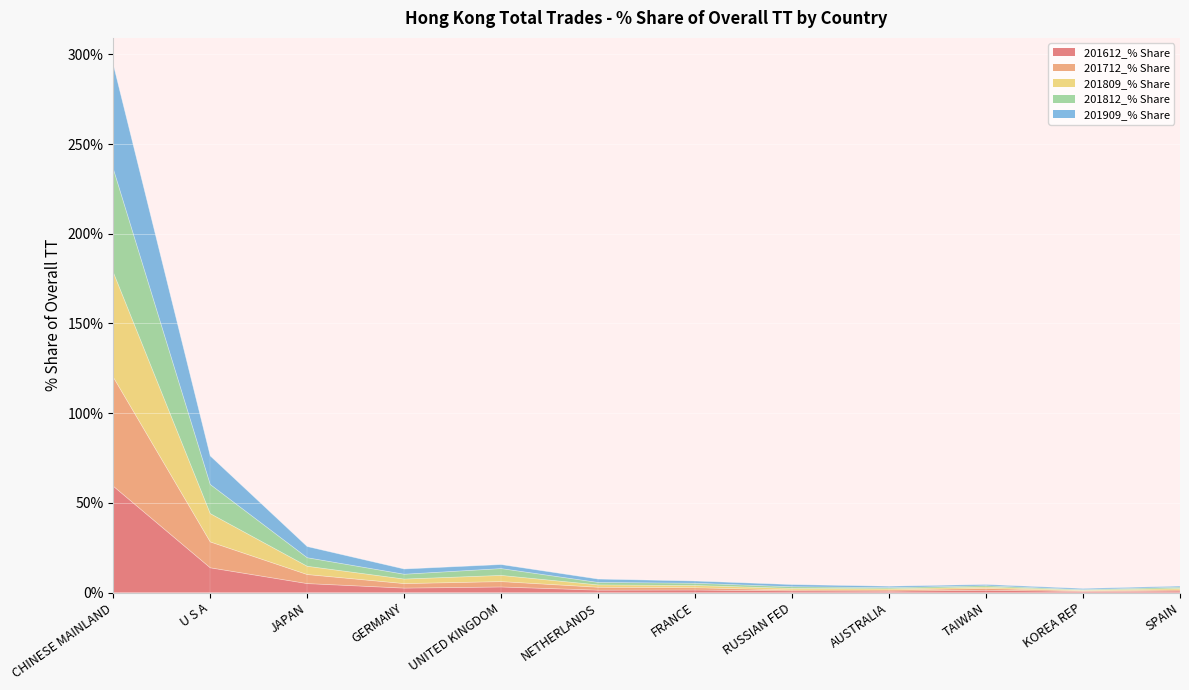

What is the highest value of the 201612_% Share series?

59.3